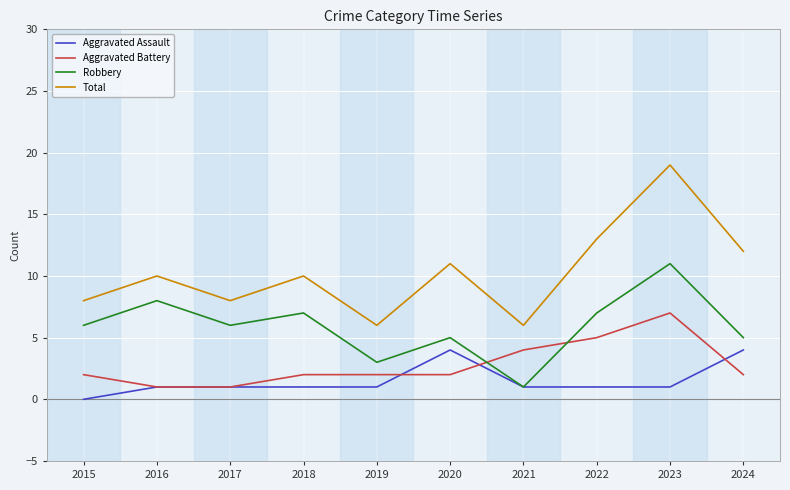

Which series has the largest range (max minus min)?

Total